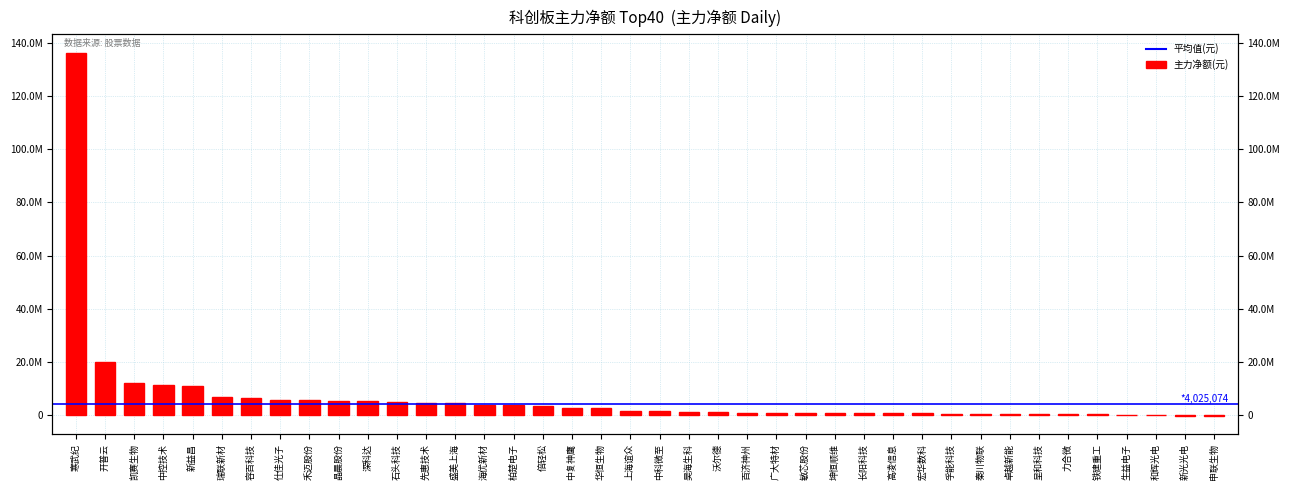

What position from the left is 长阳科技?

28